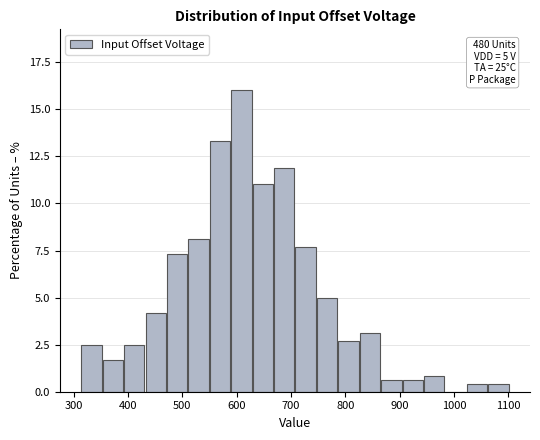

Around what value on the x-axis is the tallest bar? Give the approximate position of its centre, as read against the axis.

610